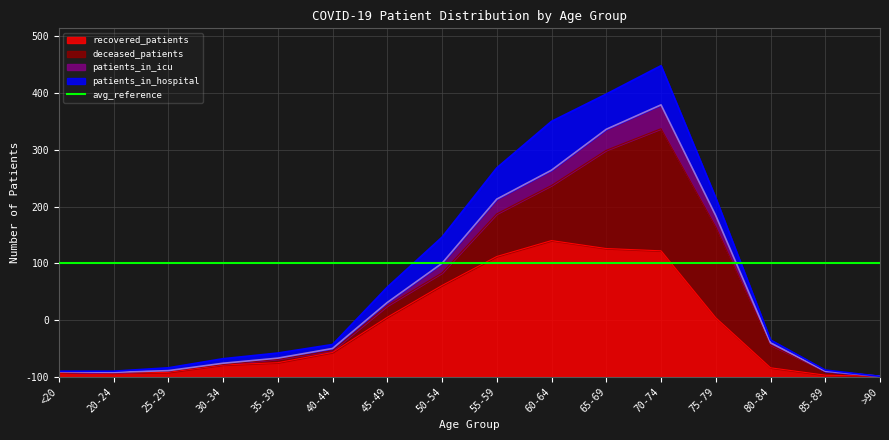

At which category does the chart reach its peak across all series?

70-74